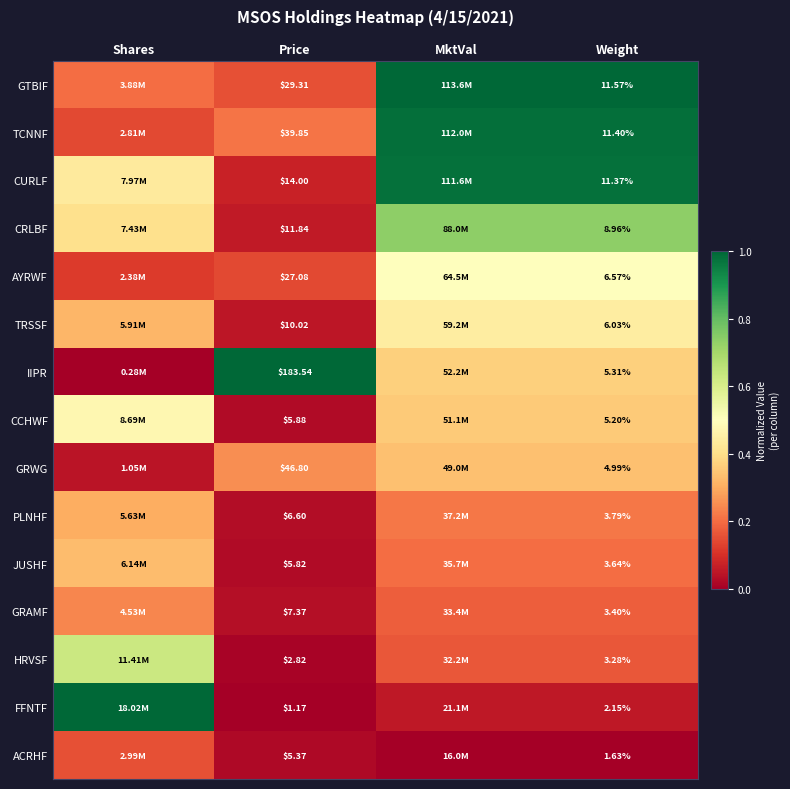

Which category has the highest value across all series?

MktVal